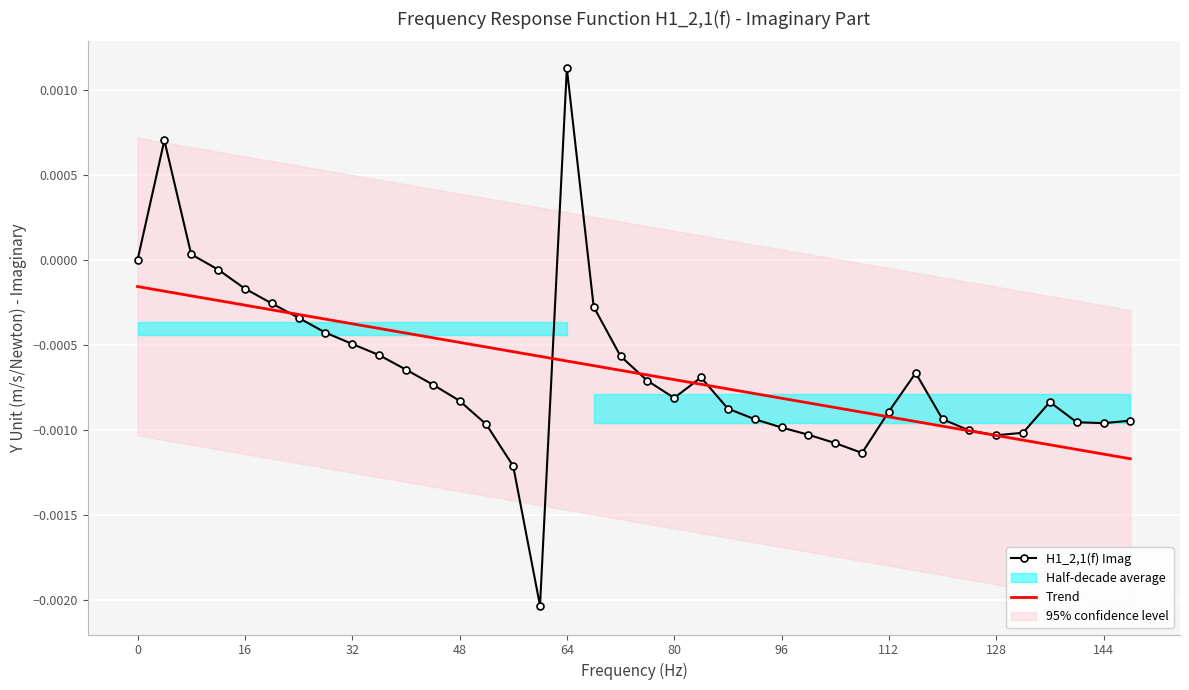

Which category has the highest value in the H1_2,1(f) Imag series?

64